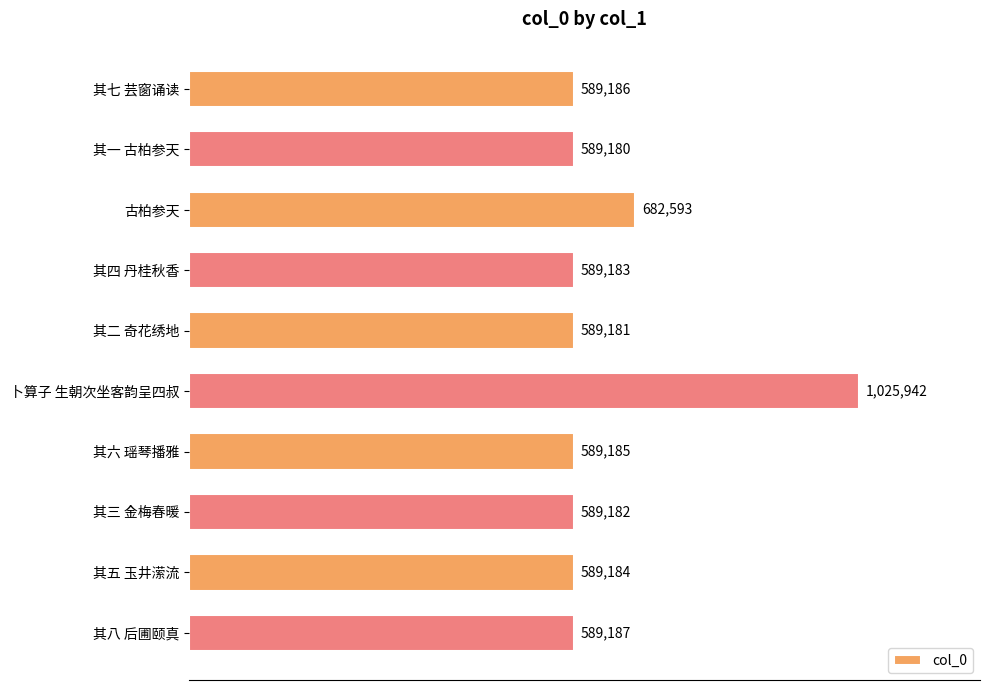

Does the chart contain any negative values?

No